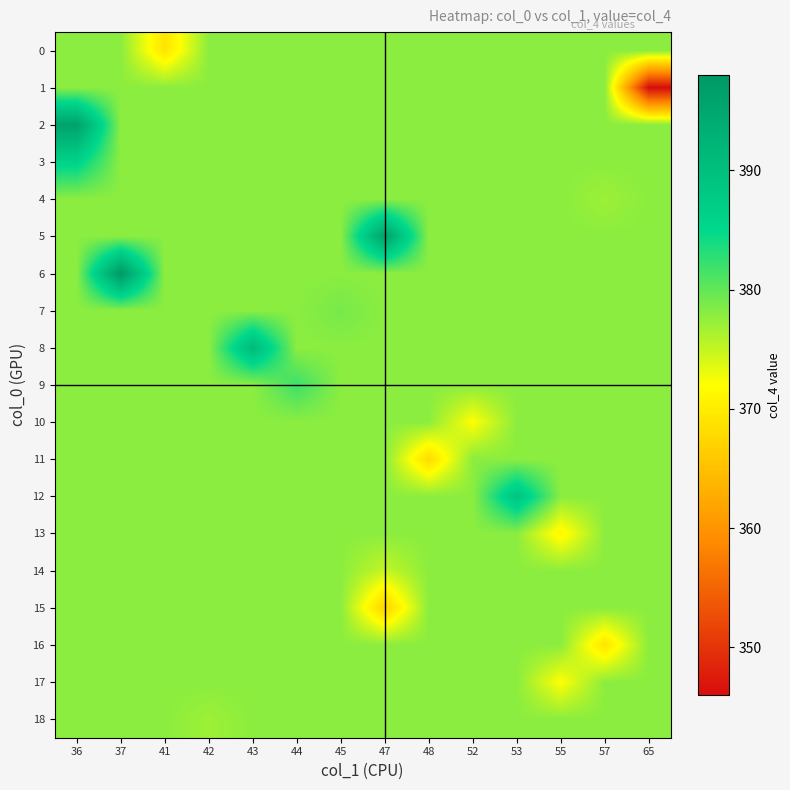

Which series has the largest total across all categories?

6